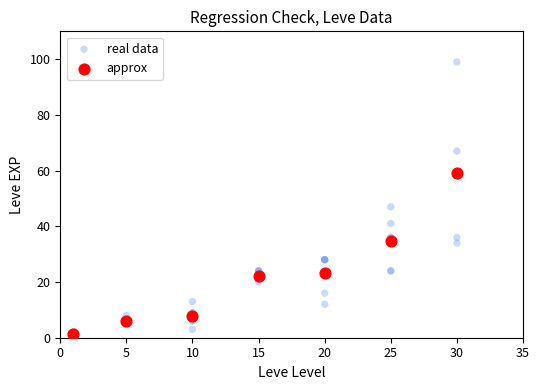

Which series reaches the maximum Y coordinate?

real data